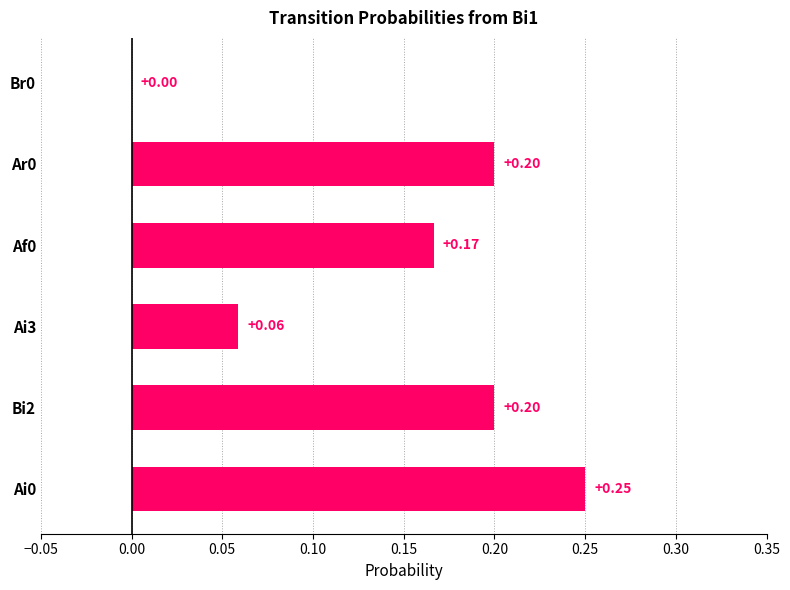

How many categories are shown in the chart?

6